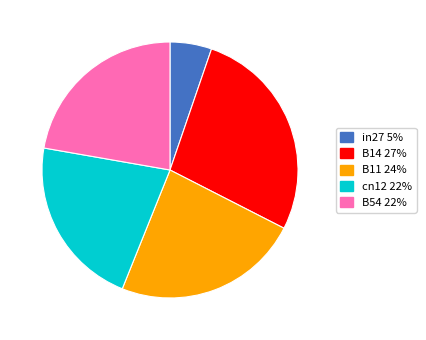

Is there any slice that represents more than half of the pie?

No